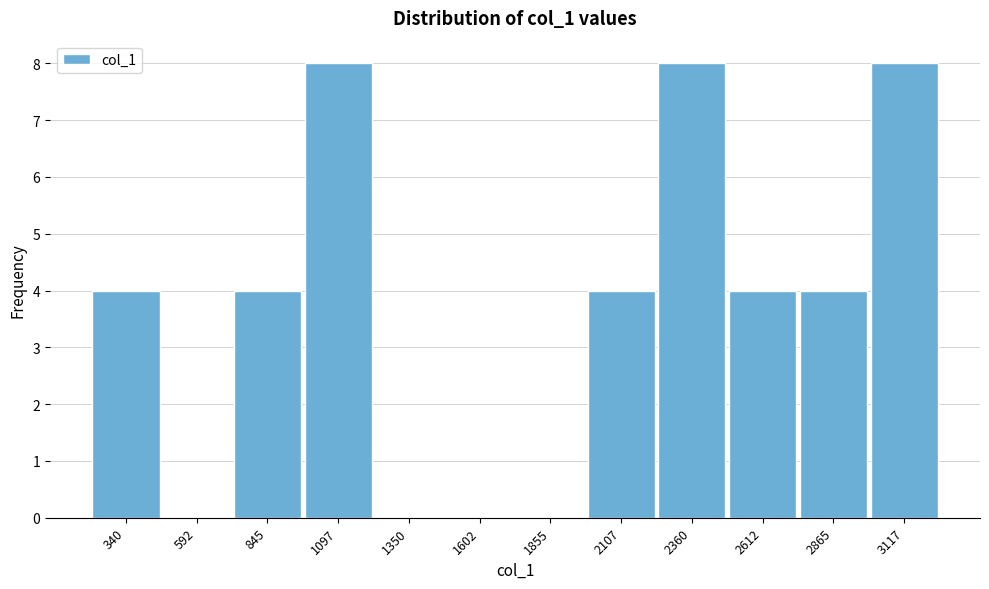

Reading left to right, transcribe all the data shown in this chart.

340=4	592=0	845=4	1097=8	1350=0	1602=0	1855=0	2107=4	2360=8	2612=4	2865=4	3117=8